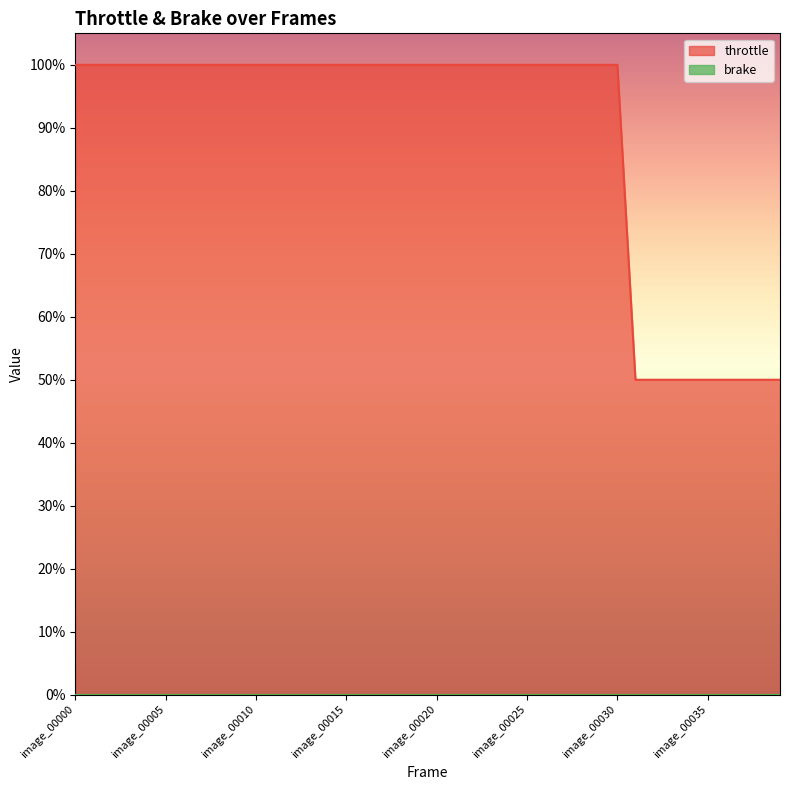

The value at image_00004 is 1.0. True or false?

True